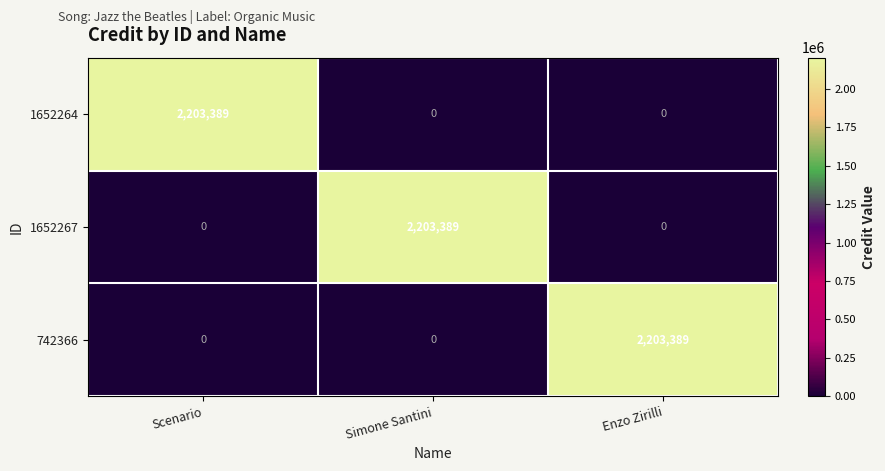

What is the difference between the highest and lowest values at Scenario?

2203389